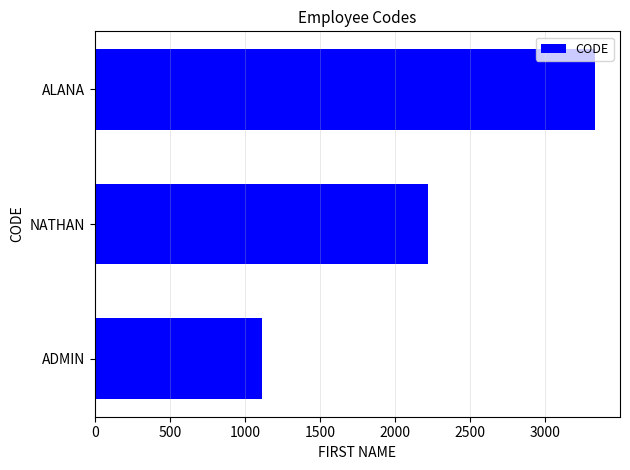

How many values are below 2222?

1